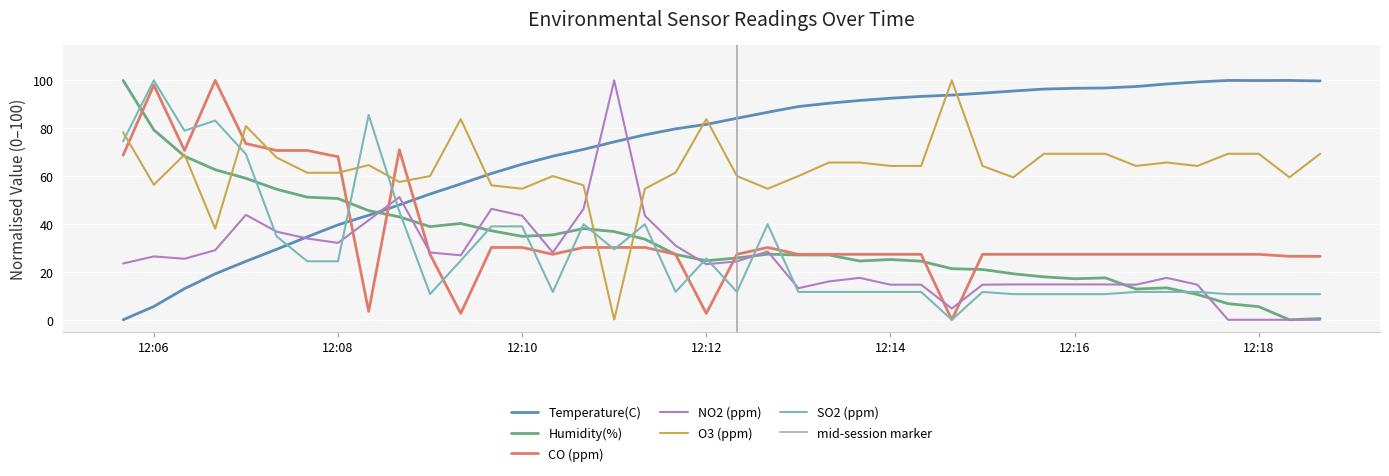

True or false: CO (ppm) has more than 1 points higher than both neighbors.

True